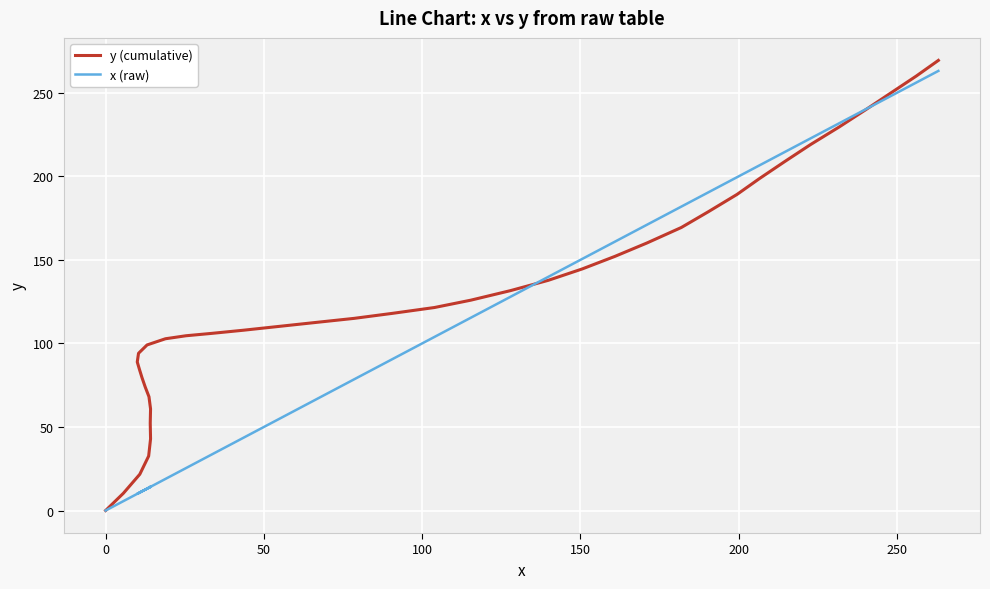

Is this an area chart (filled region under the line)?

No